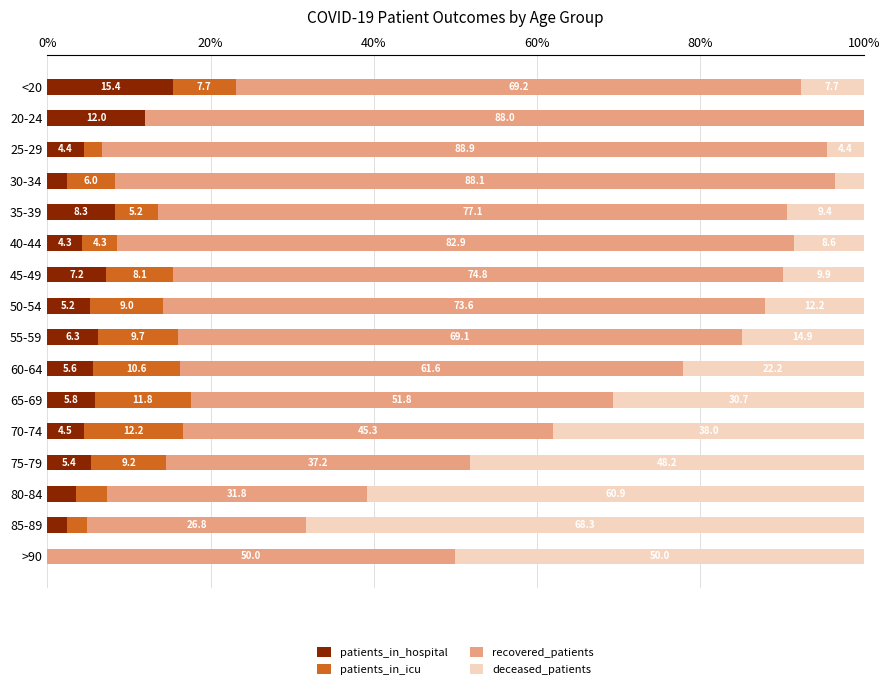

How many categories are shown in the chart?

16